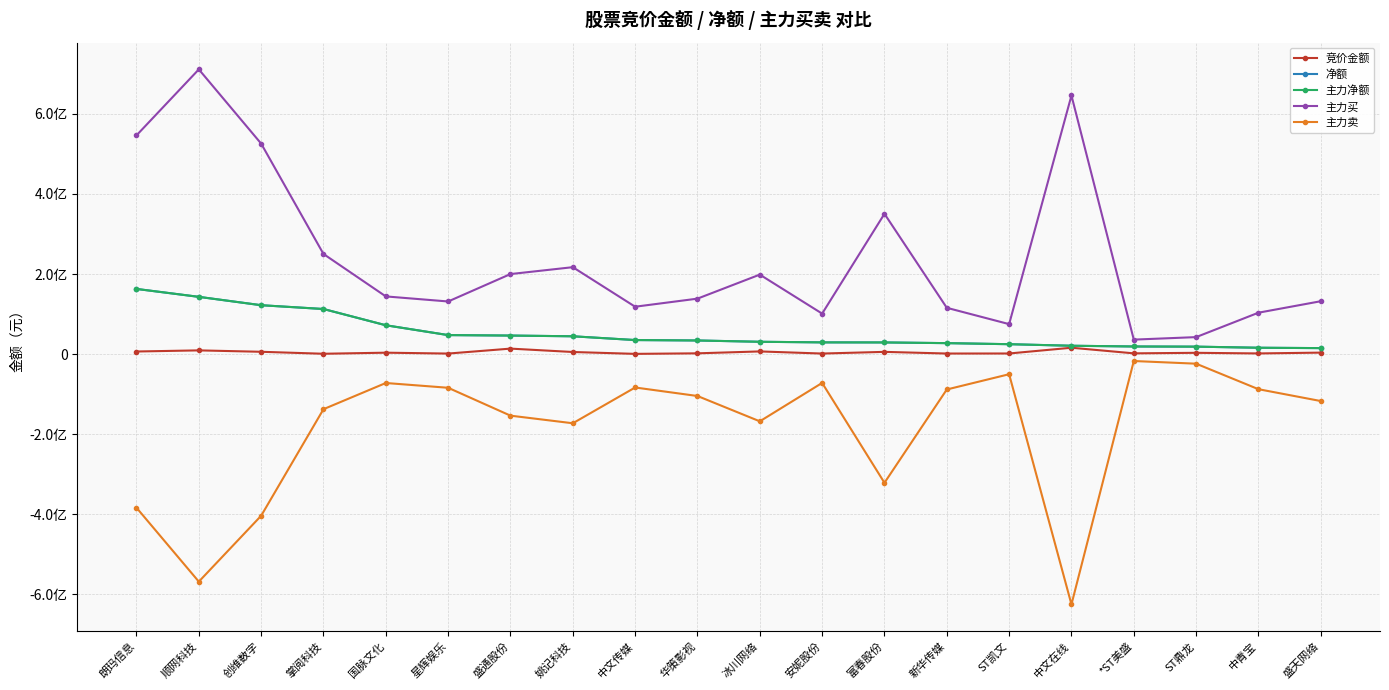

True or false: 主力买 and 净额 cross at least once.

False